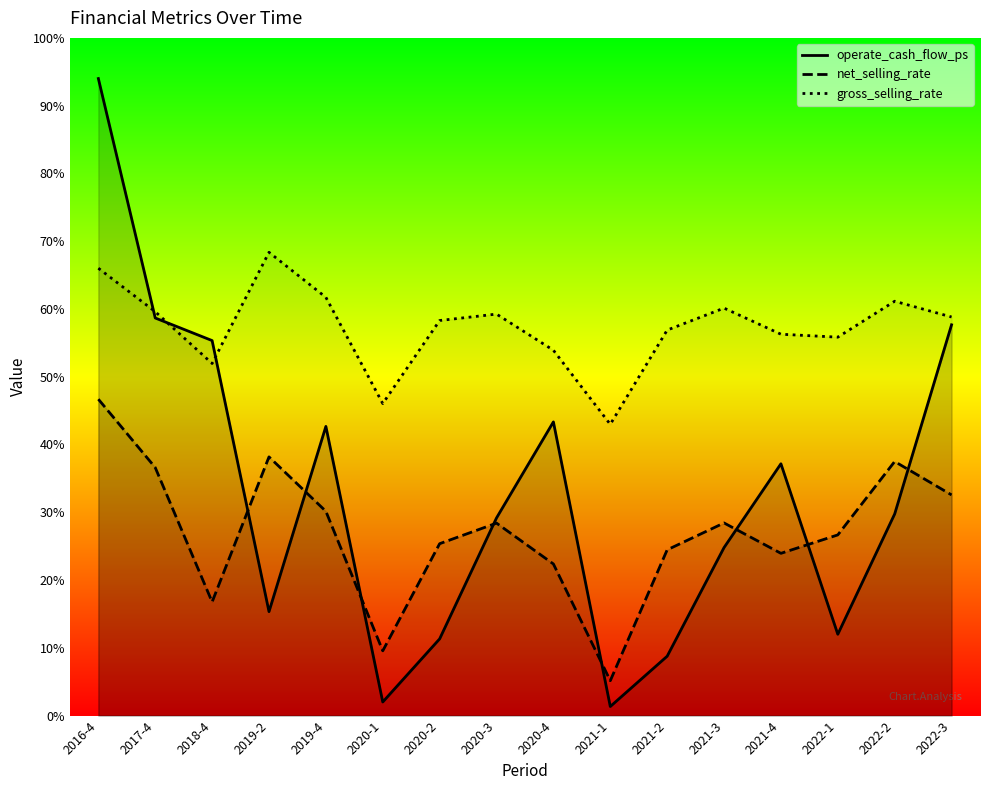

How many lines are shown in the chart?

3